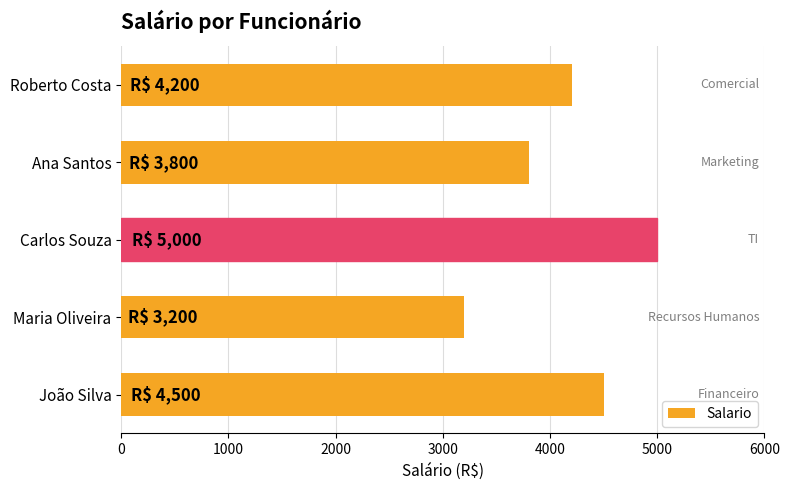

What is the sum of the values at Ana Santos and Roberto Costa?

8000